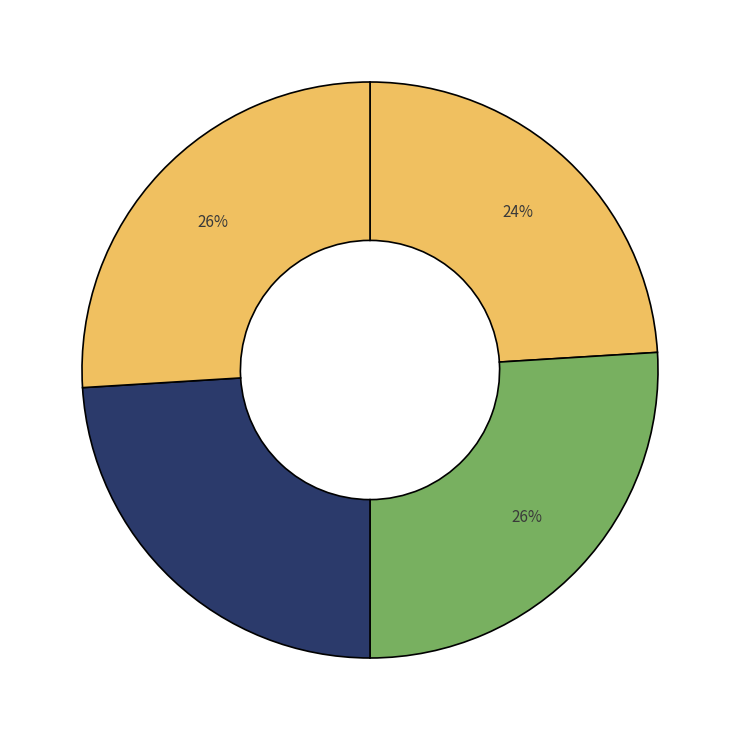

Which category has the biggest portion of the pie?

Estandar_normalizada